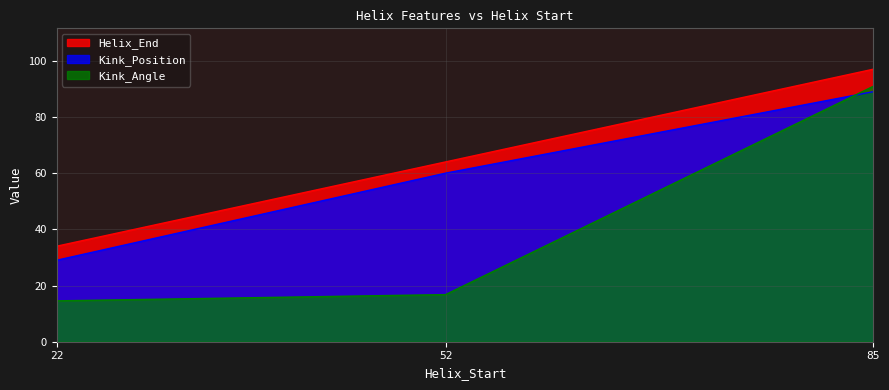

Where is Kink_Angle nearest to the value 52?

52